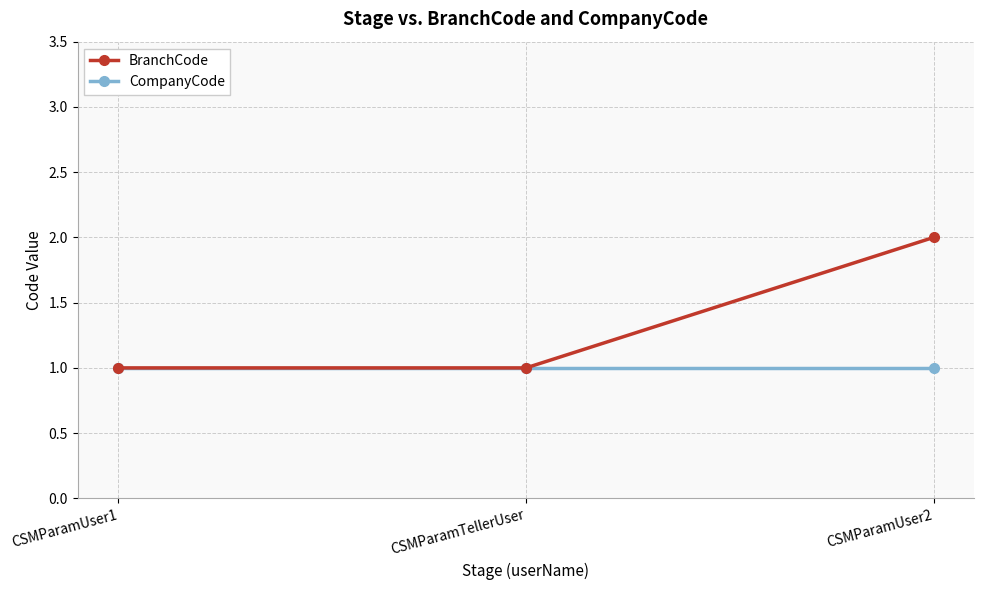

What is the approximate value of CompanyCode at CSMParamUser1?

1